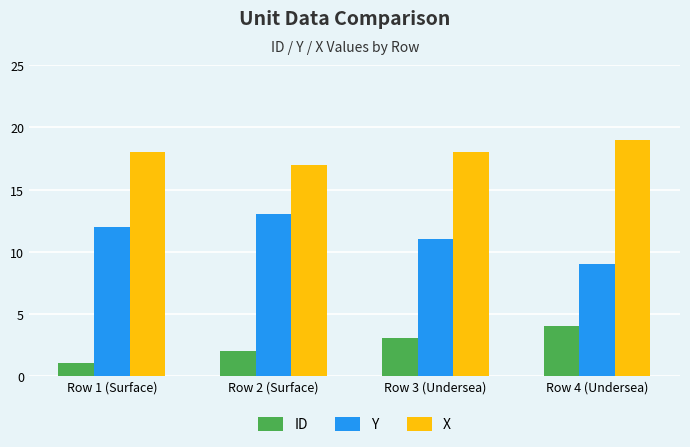

Which series has the largest total across all categories?

X